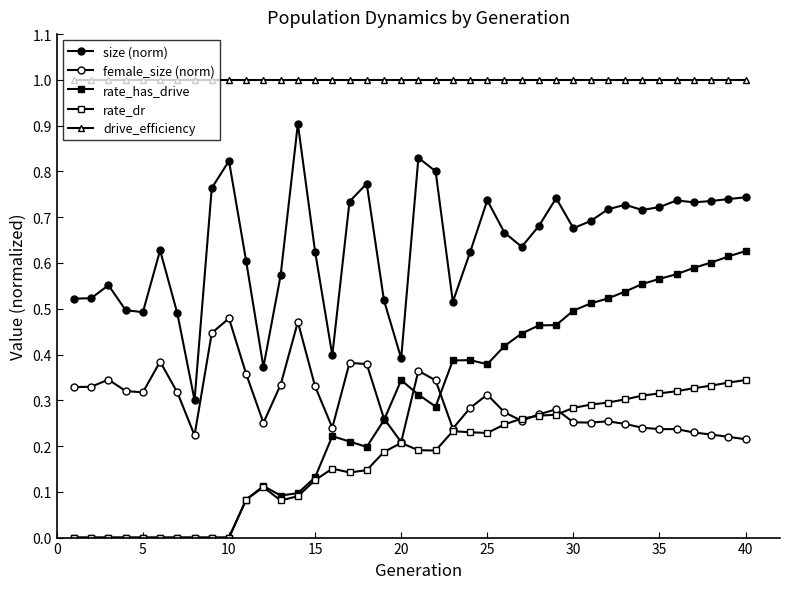

True or false: drive_efficiency and rate_has_drive intersect in this chart.

False